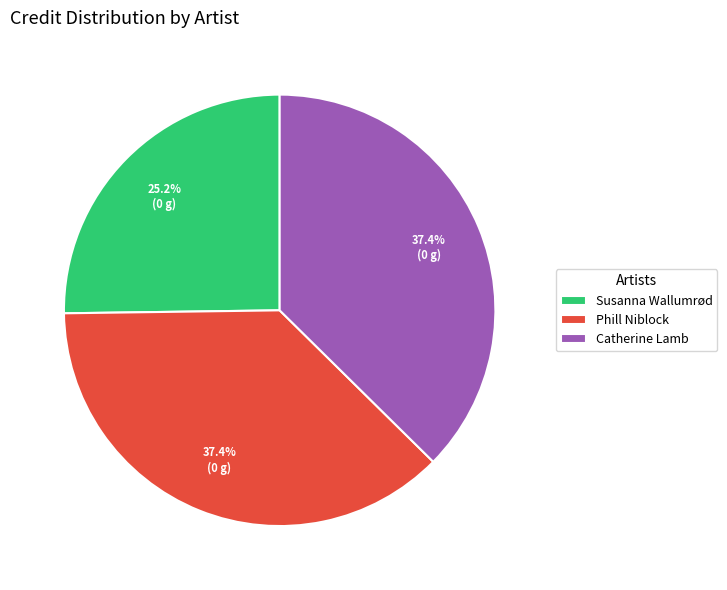

Approximately how many times larger is the value at Catherine Lamb compared to Phill Niblock?

1.0